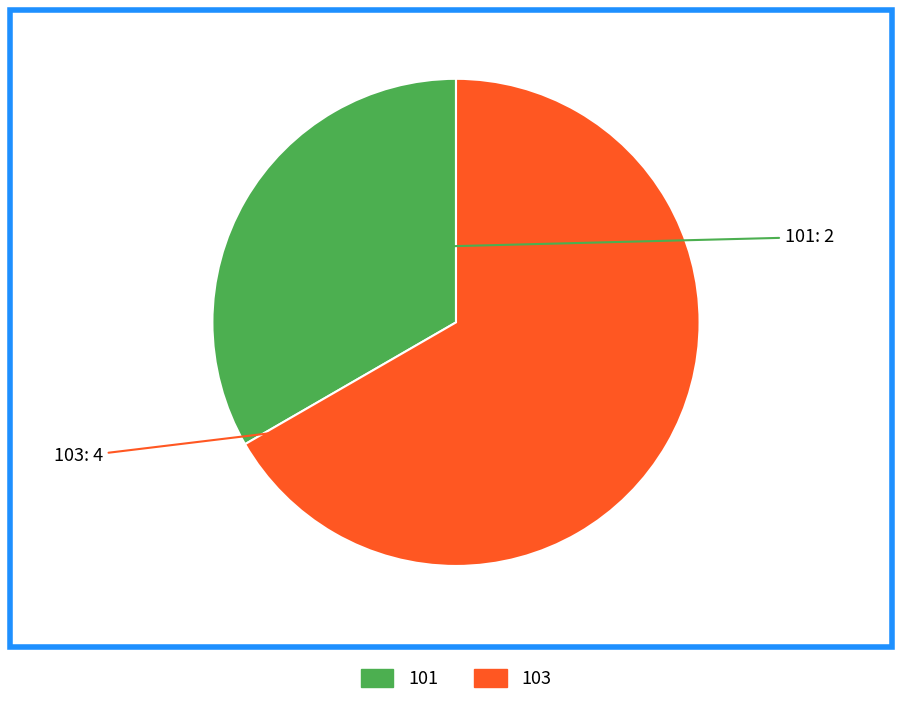

Which category accounts for the majority?

103